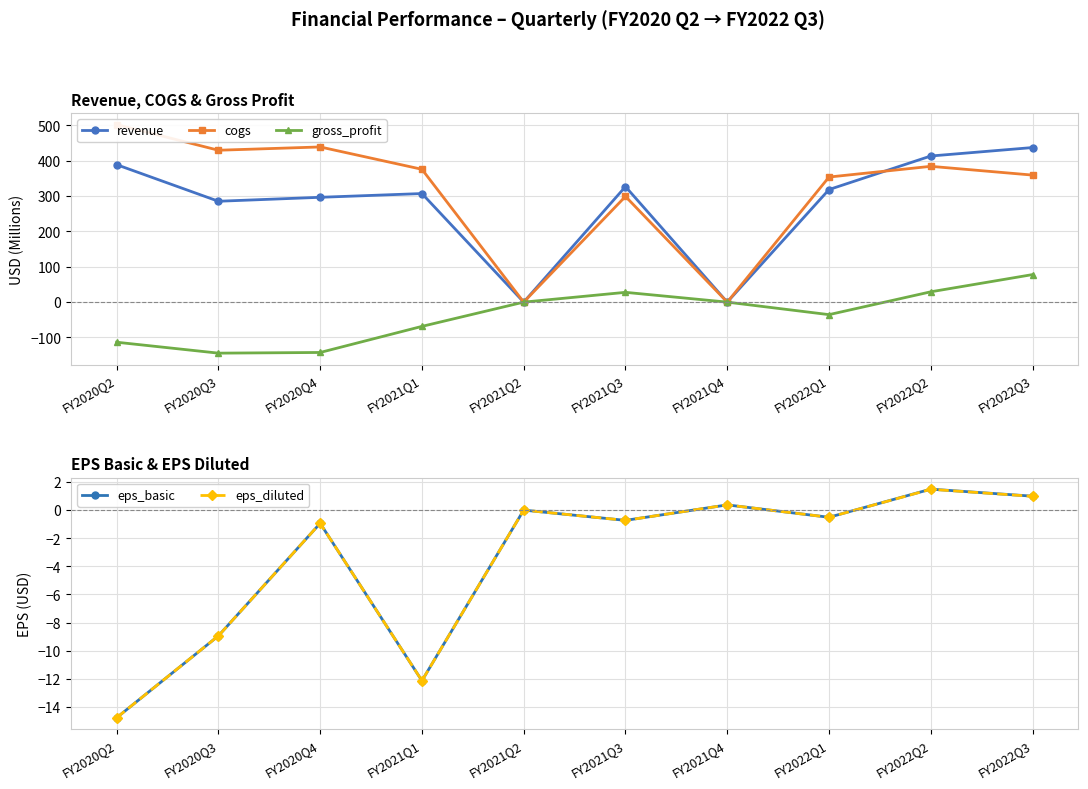

Reading left to right, list all the values displayed in this chart.

revenue: 388.8	285.3	296.5	307.1	0.0	326.7	0.0	318.4	413.3	437.2
cogs: 502.2	429.6	438.9	375.7	0.0	299.0	0.0	353.8	384.1	359.3
gross_profit: -113.4	-144.3	-142.4	-68.6	0.0	27.7	0.0	-35.4	29.2	77.9
eps_basic: -14.8	-8.9	-0.9	-12.1	0.0	-0.7	0.4	-0.5	1.5	1.0
eps_diluted: -14.8	-8.9	-0.9	-12.1	0.0	-0.7	0.4	-0.5	1.5	1.0